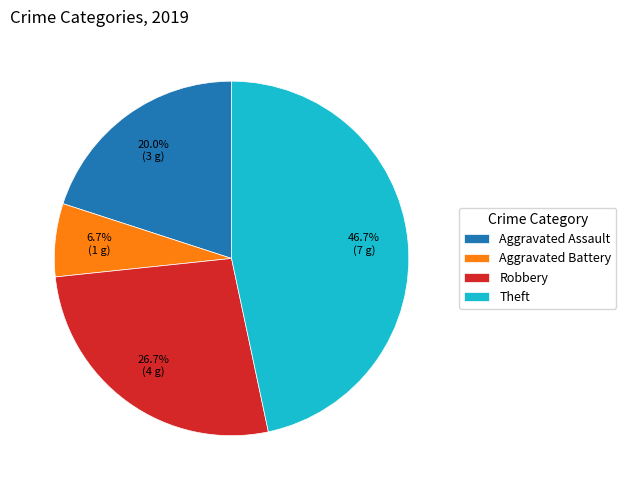

Combined, what portion of the pie is Robbery and Theft?

73.3%